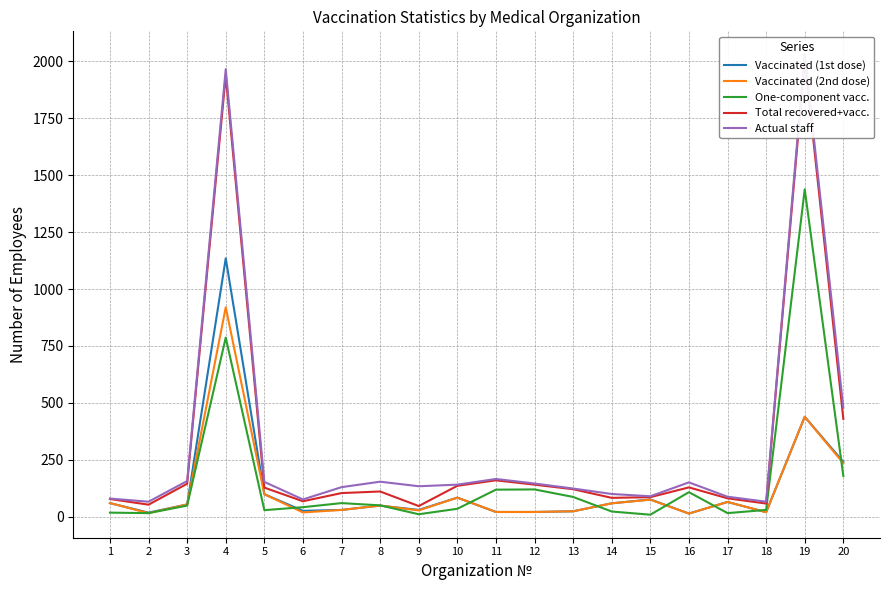

What is the spread (max minus min) of values at 7?

100